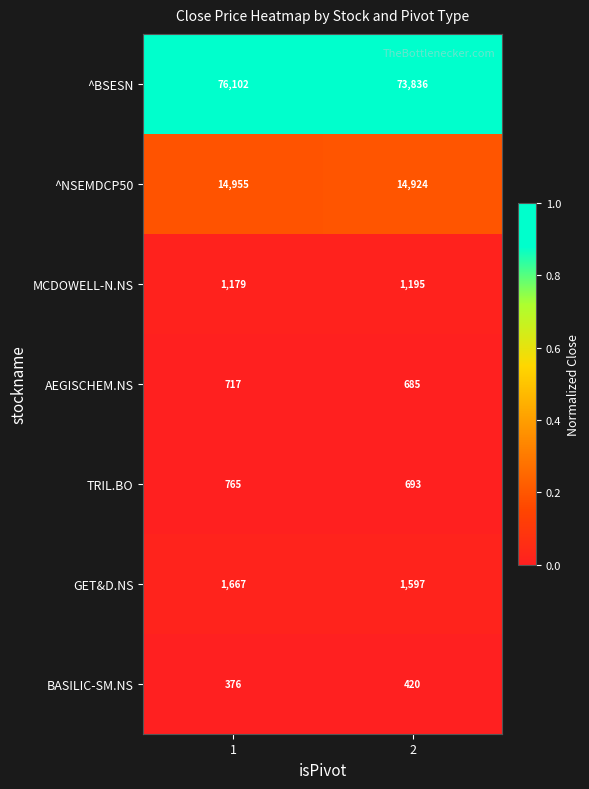

Which series has the largest total across all categories?

^BSESN